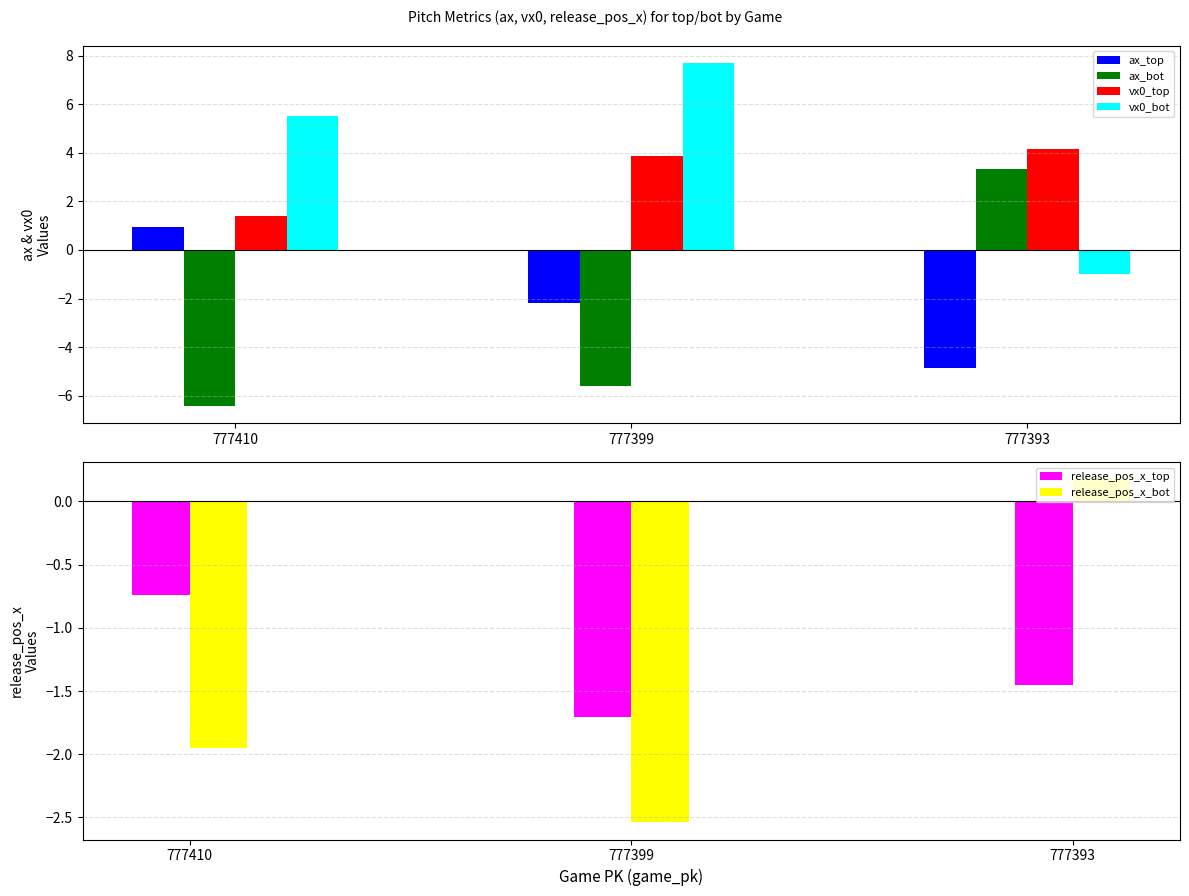

What is the difference between the second highest and minimum values in the release_pos_x_bot series?

0.6